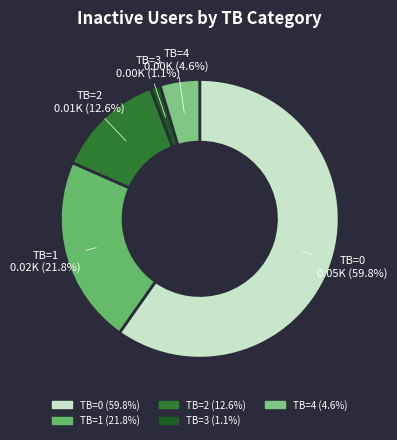

Which category accounts for the majority?

TB=0